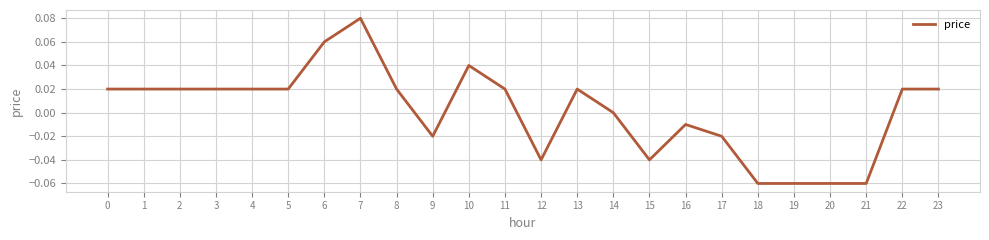

The chart shows a value of 0.0 at 3. True or false?

True